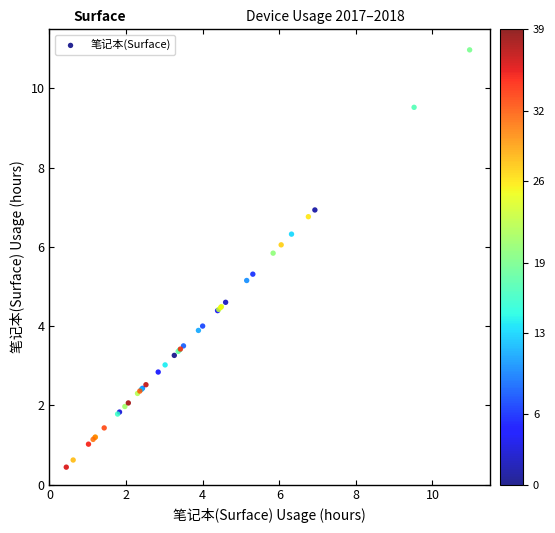

What Y value in the scatter plot is closest to 5?

5.2